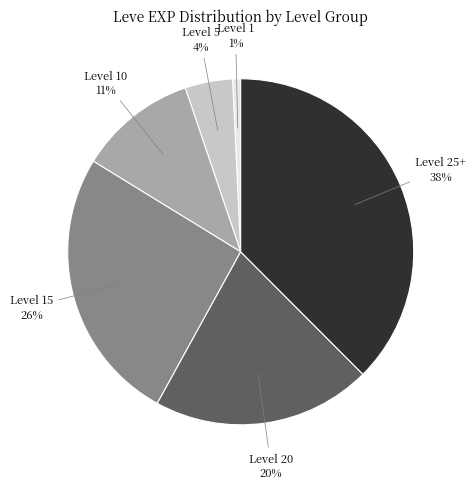

How many segments does this pie chart have?

6